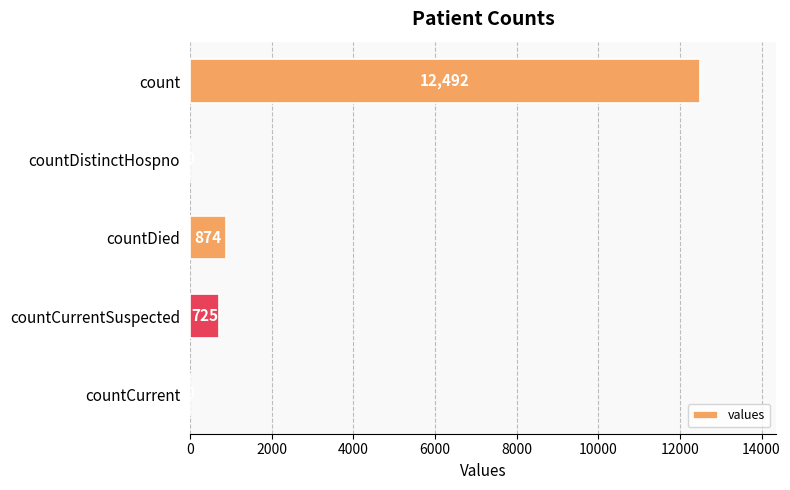

Where is the data nearest to the value 6246?

countDied